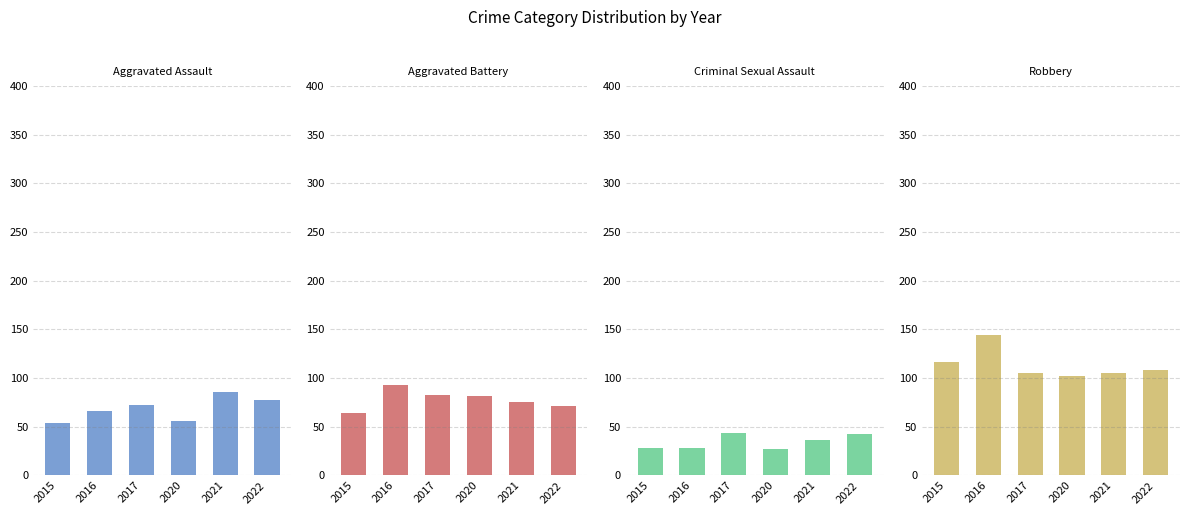

List the labels in order of Robbery value, largest first.

2016, 2015, 2022, 2017, 2021, 2020